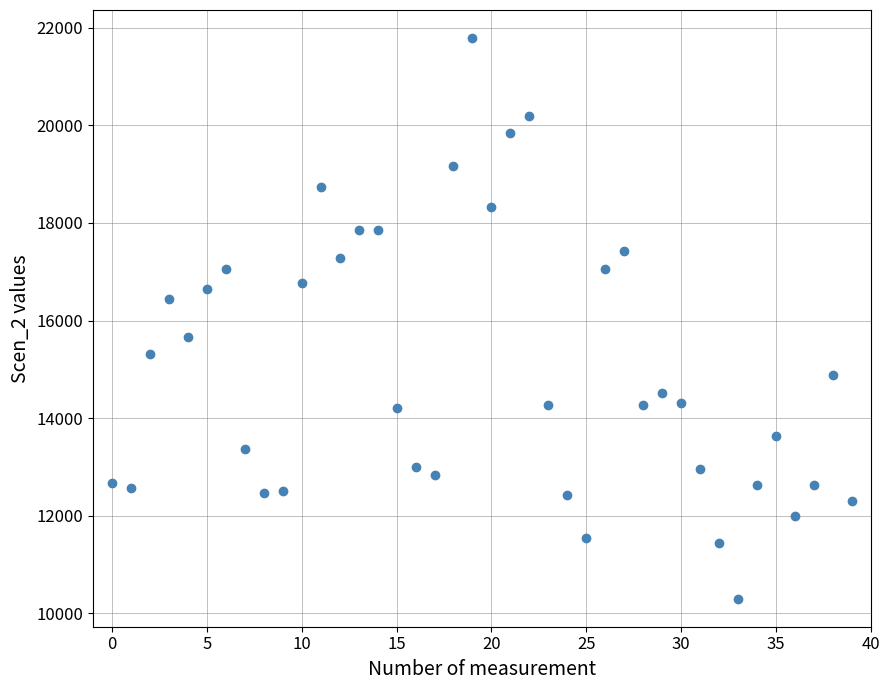

What is the range of Y values (max minus min)?

11488.0